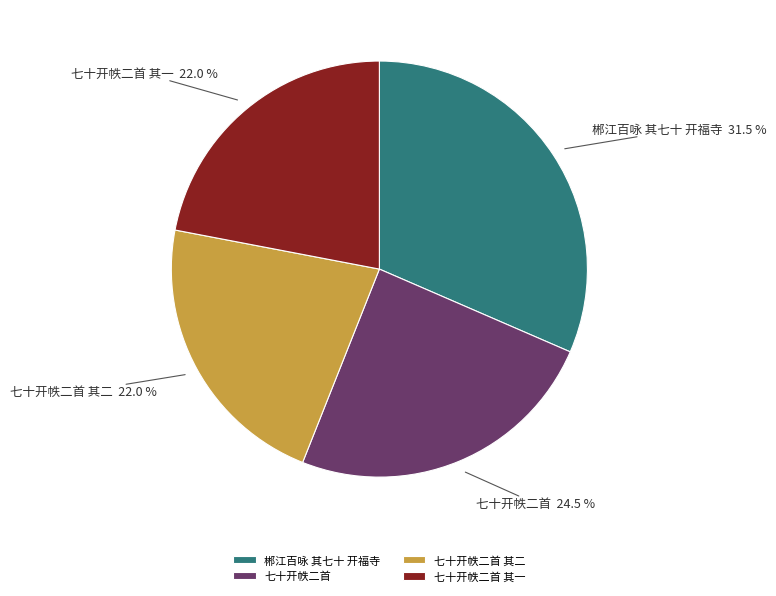

Is there a majority slice in this chart?

No